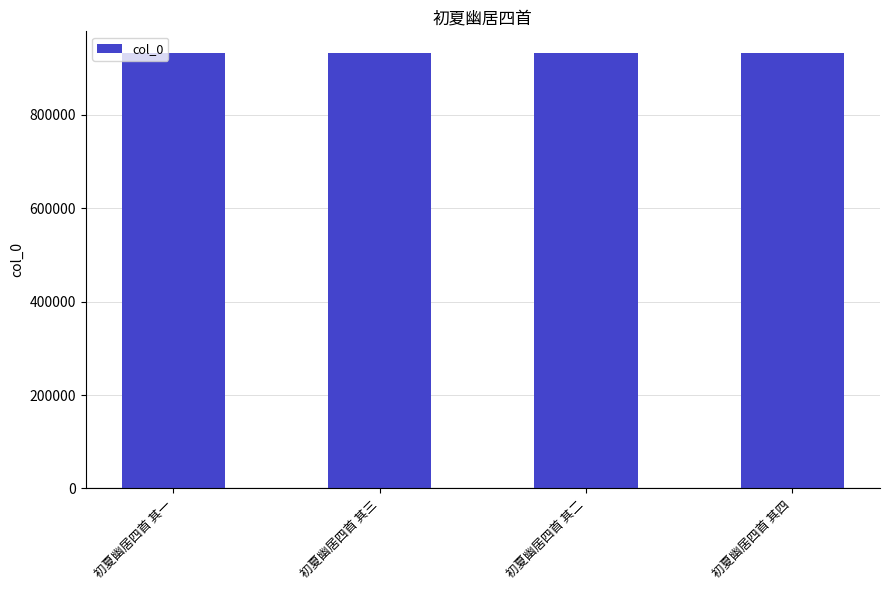

How many values are below 932042?

2